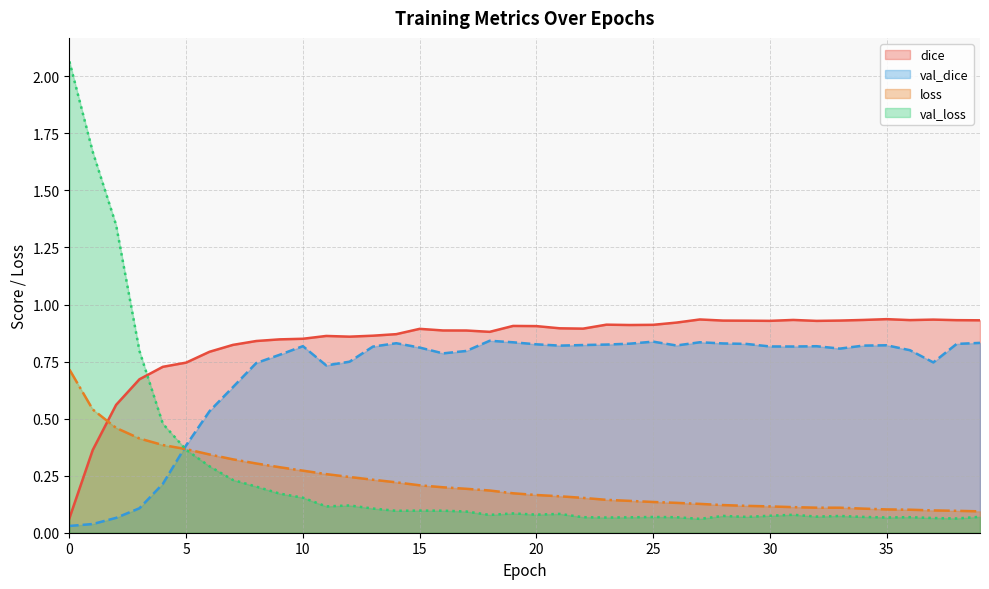

True or false: val_dice has a value of 0.8 at 35.

True